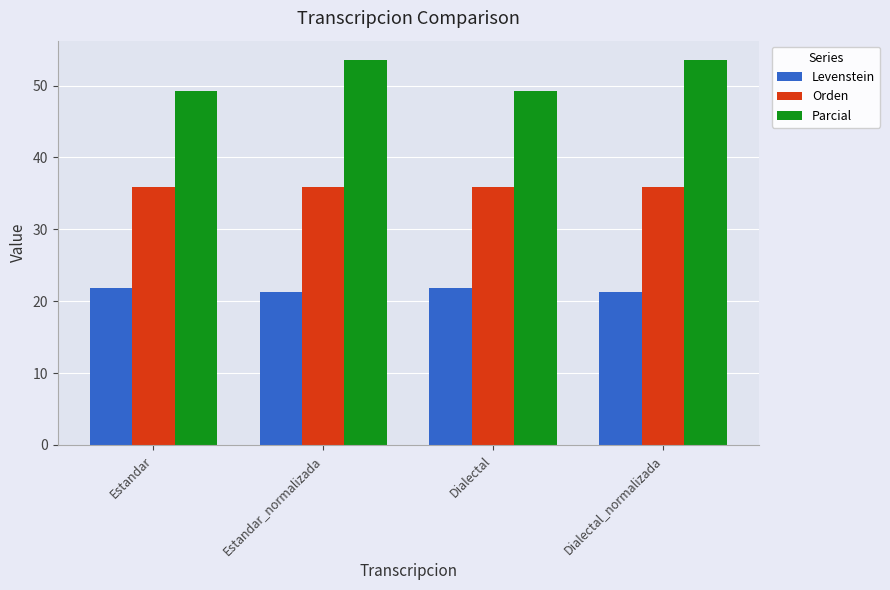

What is the label of the 2nd bar from the right?

Dialectal